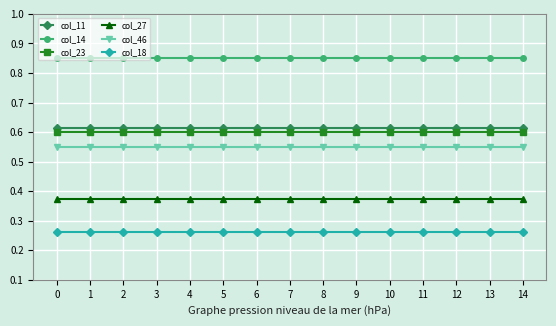

Which series has the largest total across all categories?

col_14